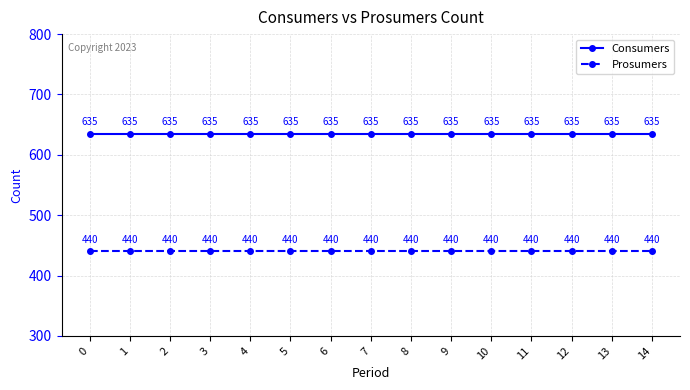

What is the total value across all series at 14?

1075